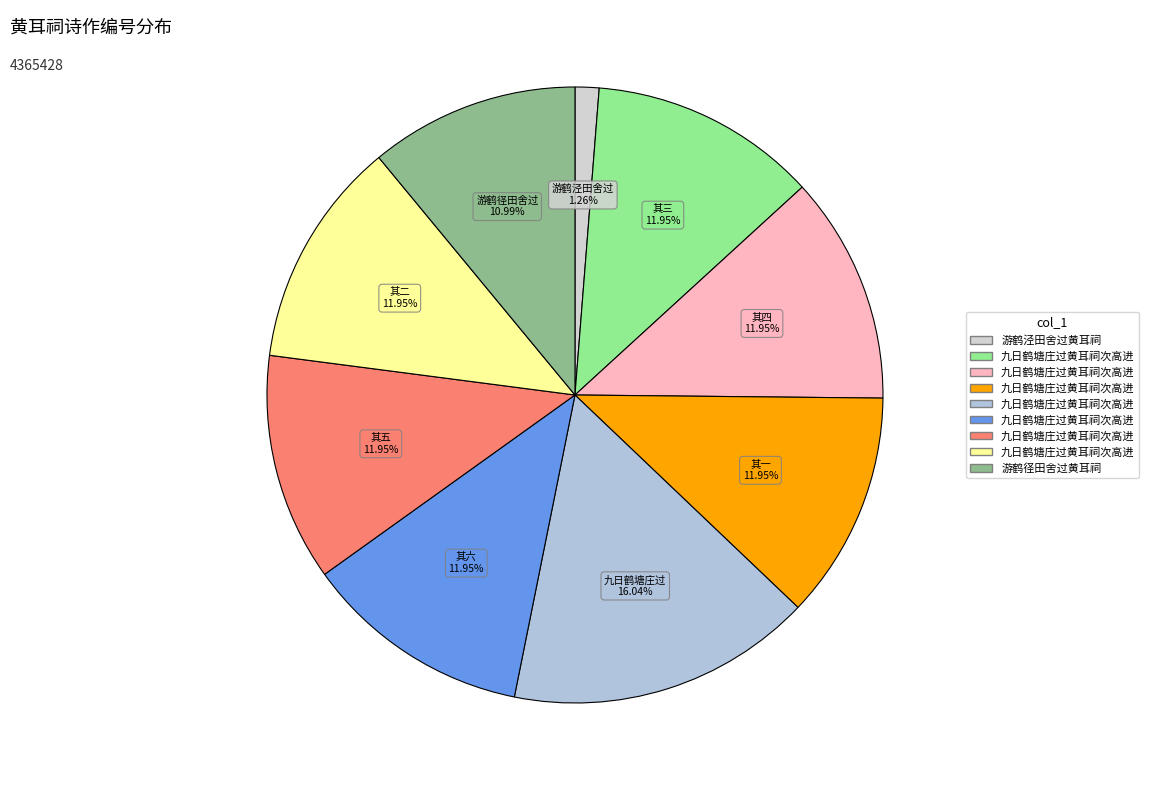

Rank the categories by value from highest to lowest.

九日鹤塘庄过黄耳祠次高进之韵六首, 九日鹤塘庄过黄耳祠次高进之韵六首 其六, 九日鹤塘庄过黄耳祠次高进之韵六首 其五, 九日鹤塘庄过黄耳祠次高进之韵六首 其四, 九日鹤塘庄过黄耳祠次高进之韵六首 其三, 九日鹤塘庄过黄耳祠次高进之韵六首 其二, 九日鹤塘庄过黄耳祠次高进之韵六首 其一, 游鹤径田舍过黄耳祠, 游鹤泾田舍过黄耳祠